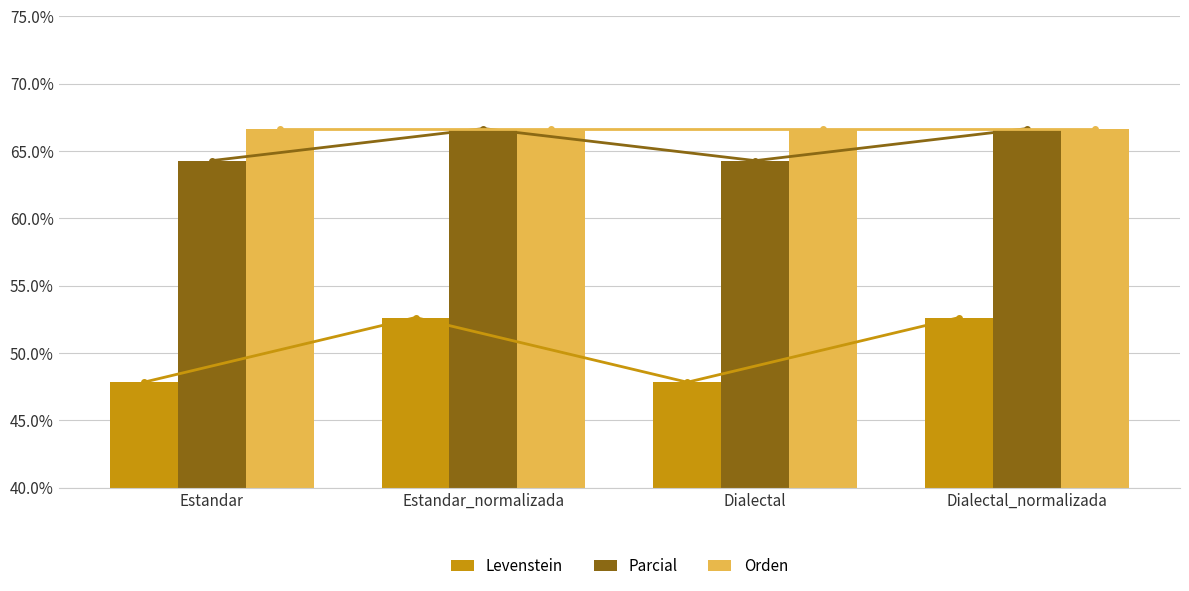

How many bars are there in total?

12